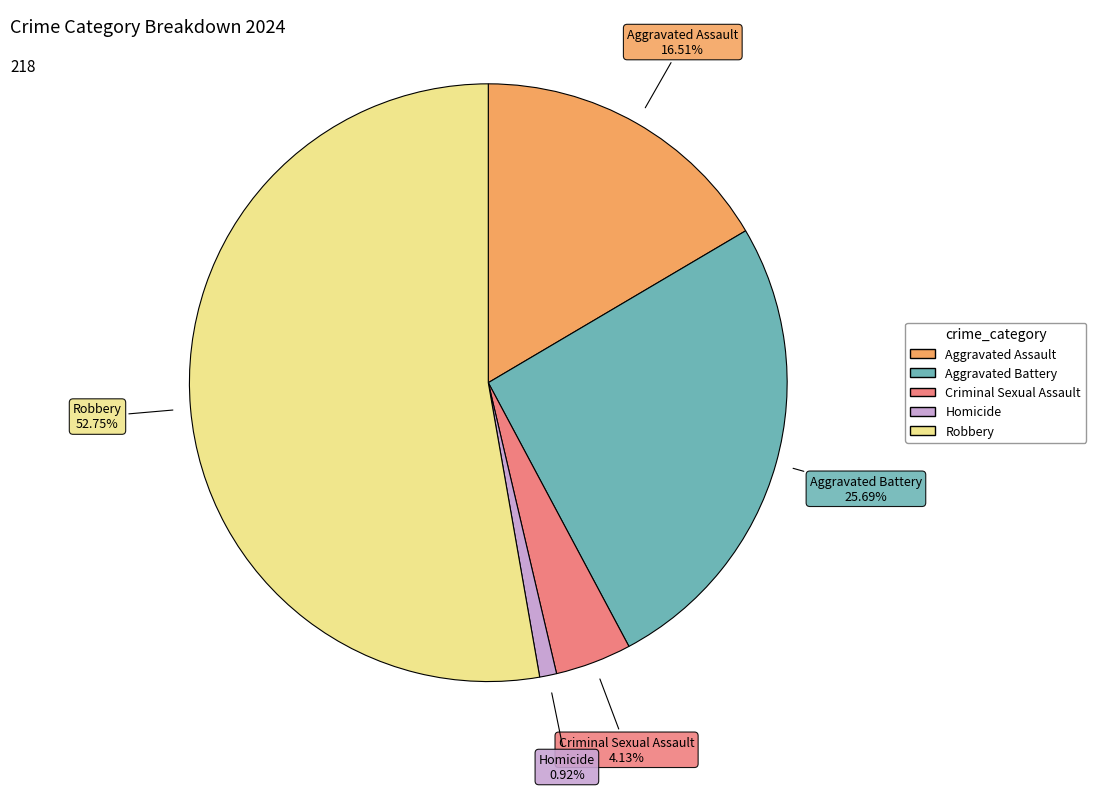

To the nearest percent, what portion does Homicide represent?

1%